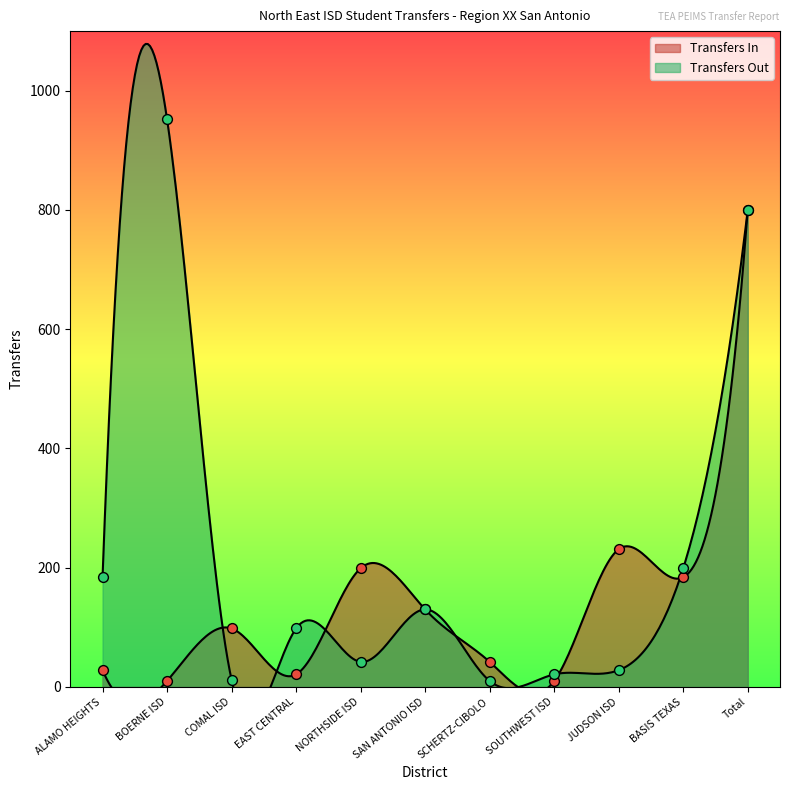

Which series reaches the maximum Y coordinate?

Transfers Out